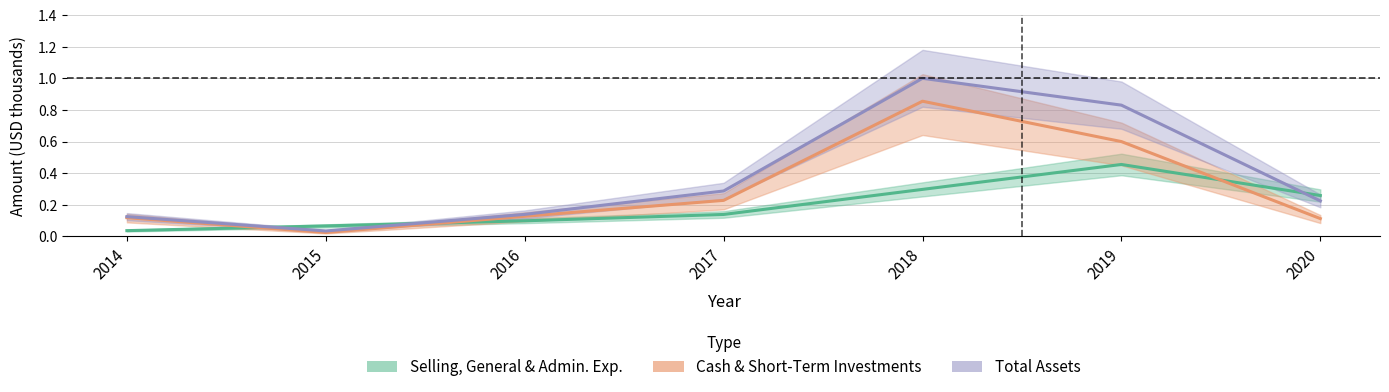

At which category is the sum across all series the highest?

2018